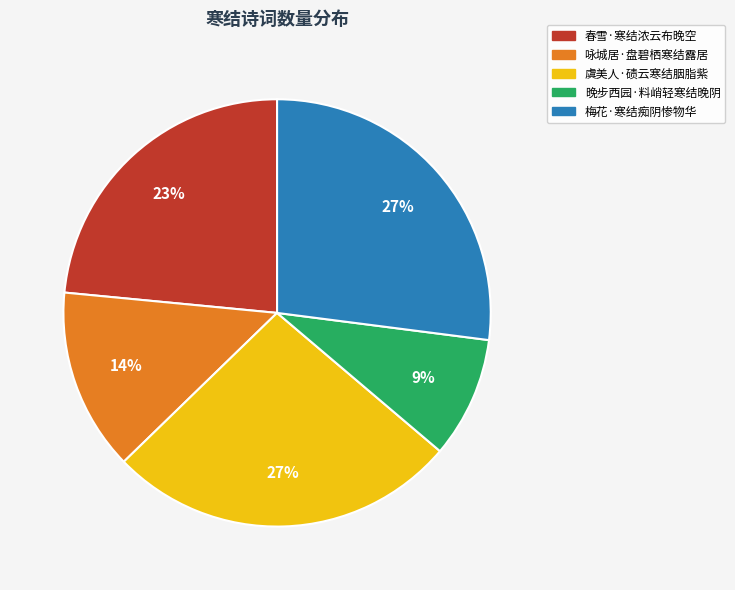

Count the number of slices in the pie.

5